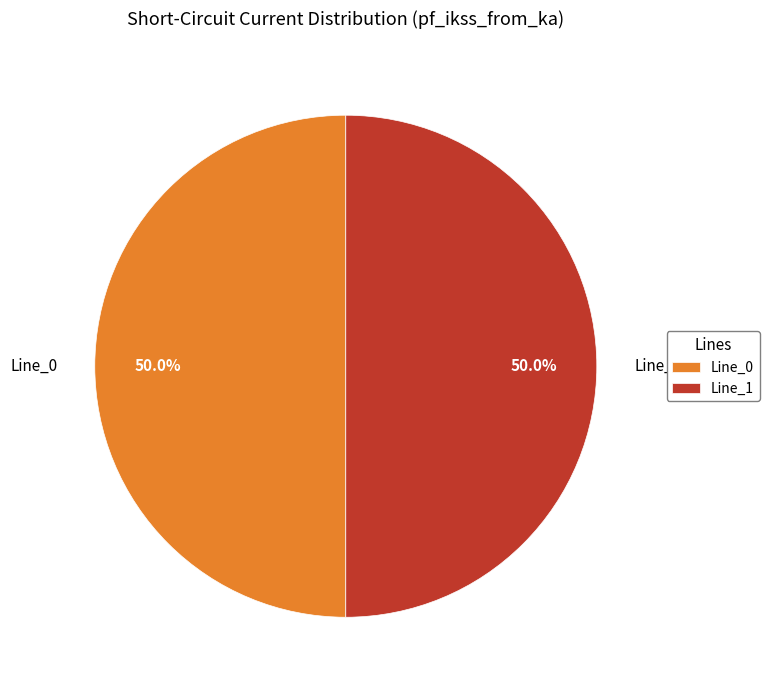

Approximately how many times larger is the value at Line_0 compared to Line_1?

1.0